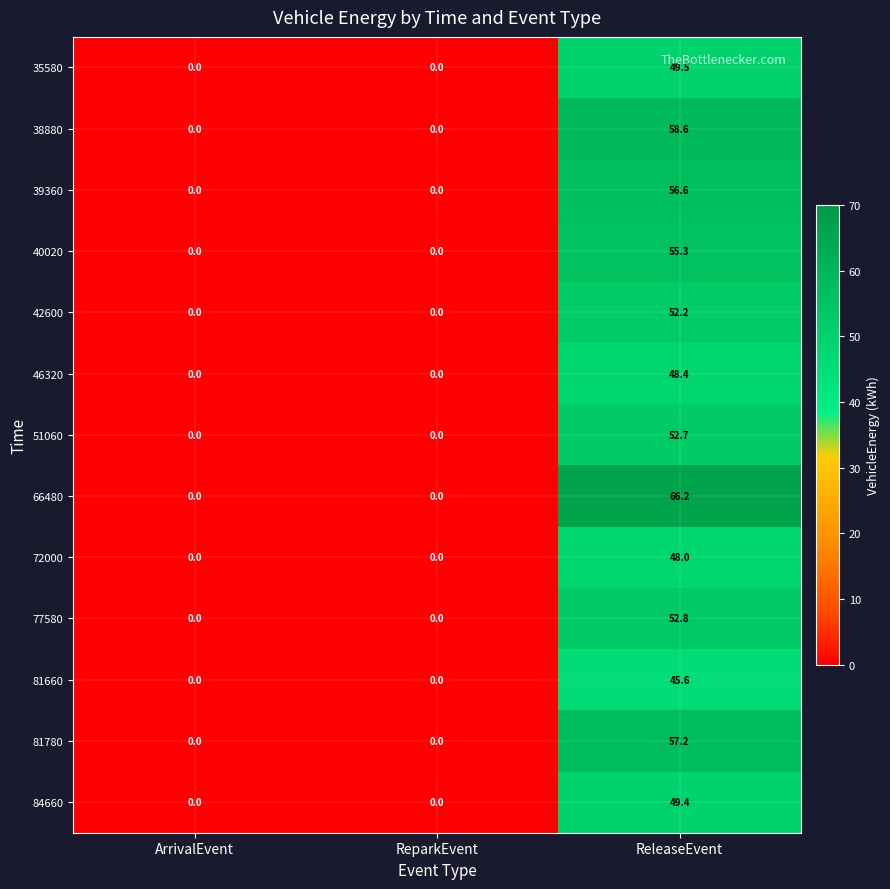

Which series has the largest total across all categories?

66480